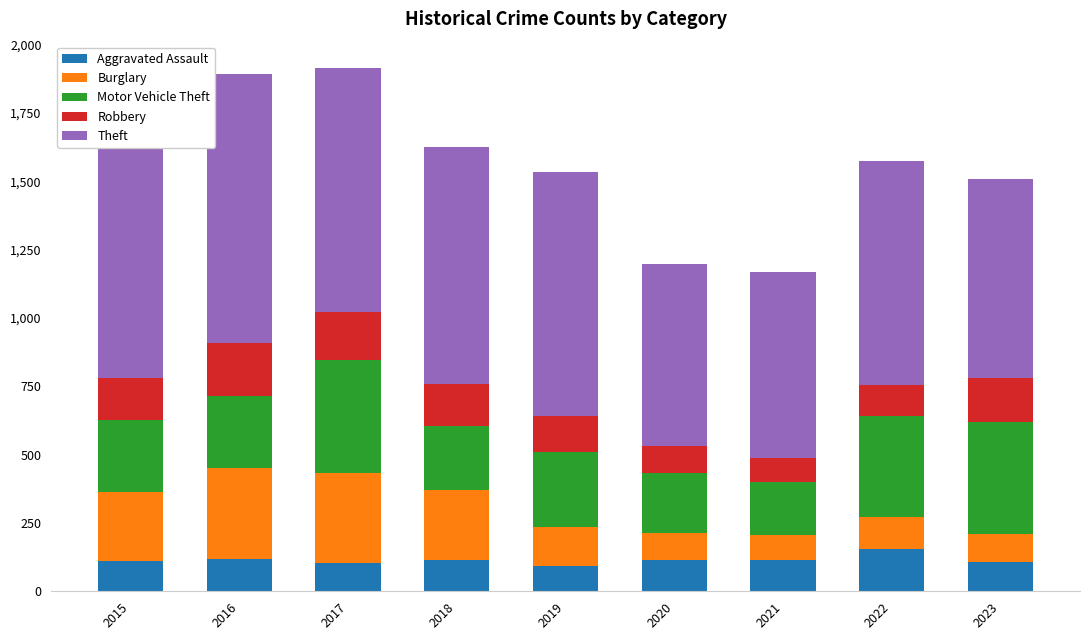

What is the total value across all series at 2023?

1508